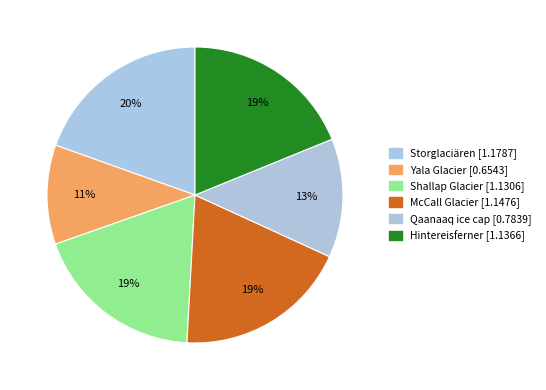

To the nearest percent, what is the difference between the largest and smallest slice percentages?

9%